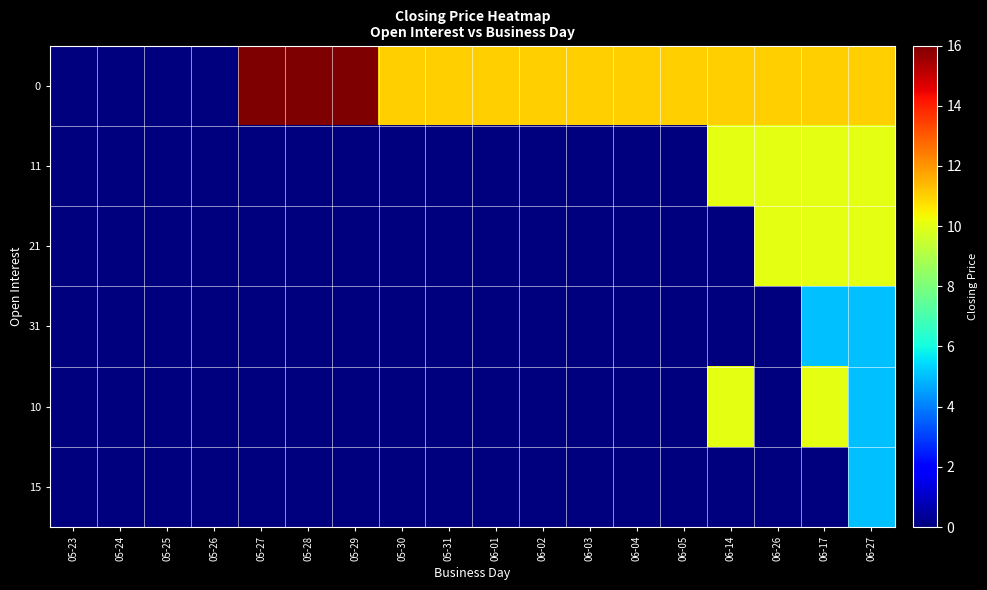

At 05-26, list the series in order from smallest to largest.

0, 11, 21, 31, 10, 15